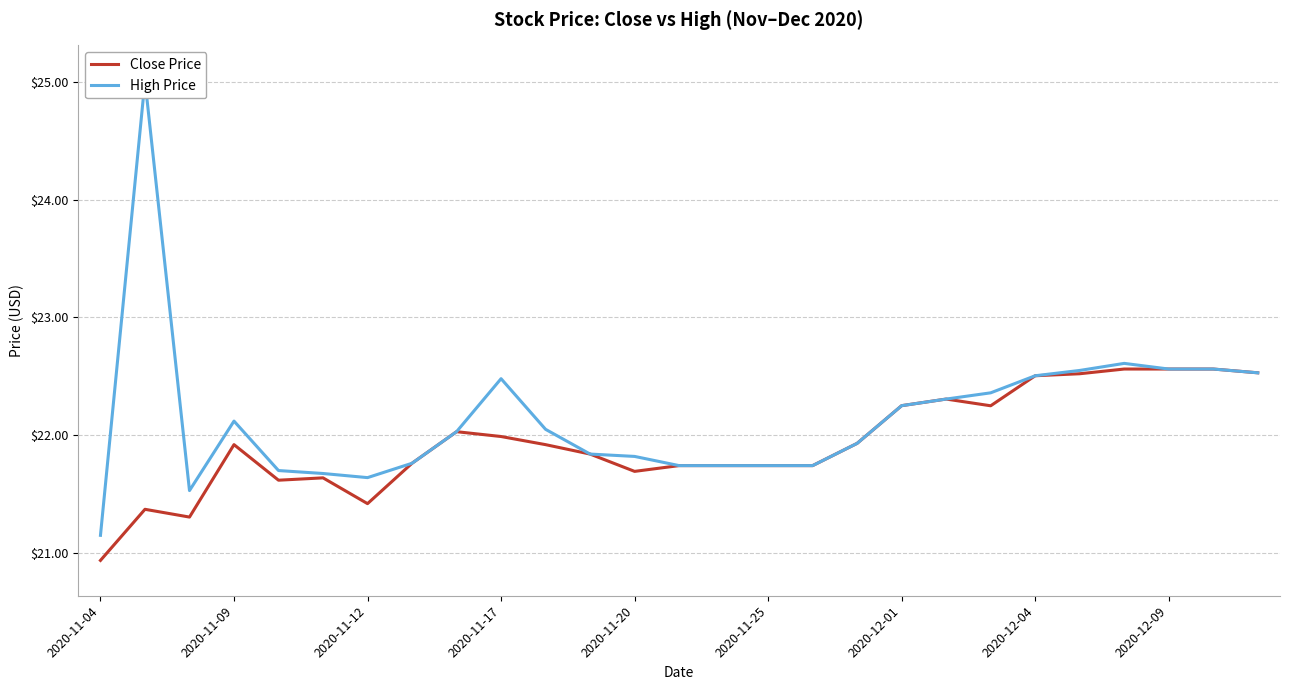

True or false: Close Price and High Price cross at least once.

False